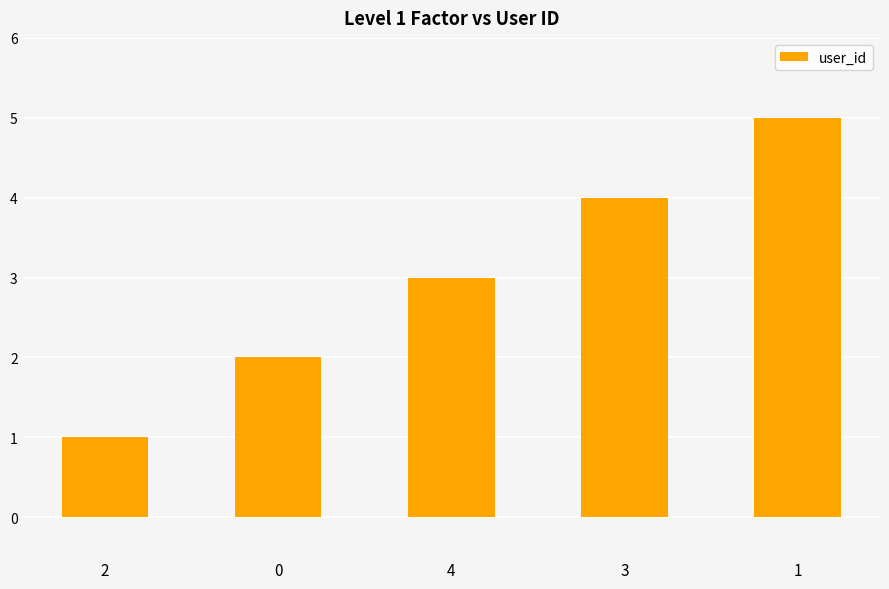

Rank the categories by value from lowest to highest.

2, 0, 4, 3, 1